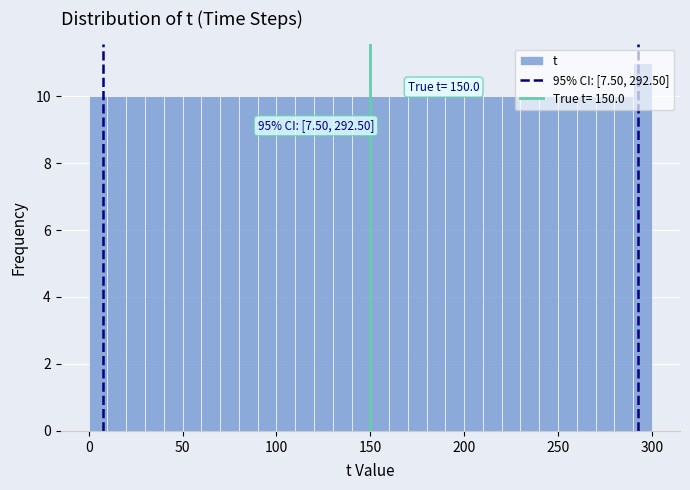

Read against the x-axis, roughly where is the centre of the tallest bar?

295